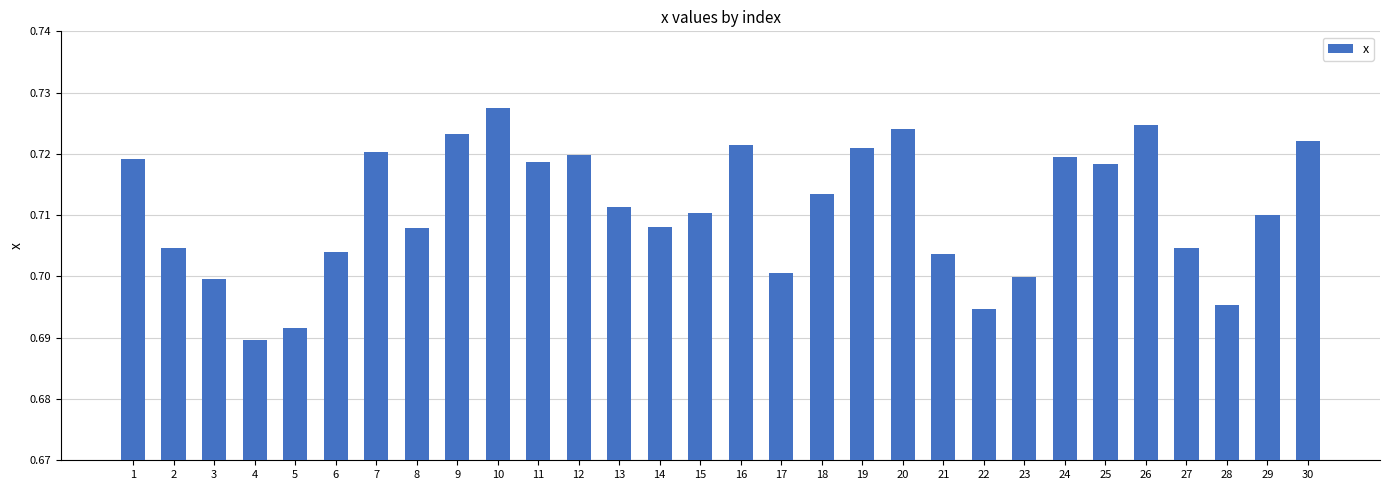

Does the chart contain any negative values?

No